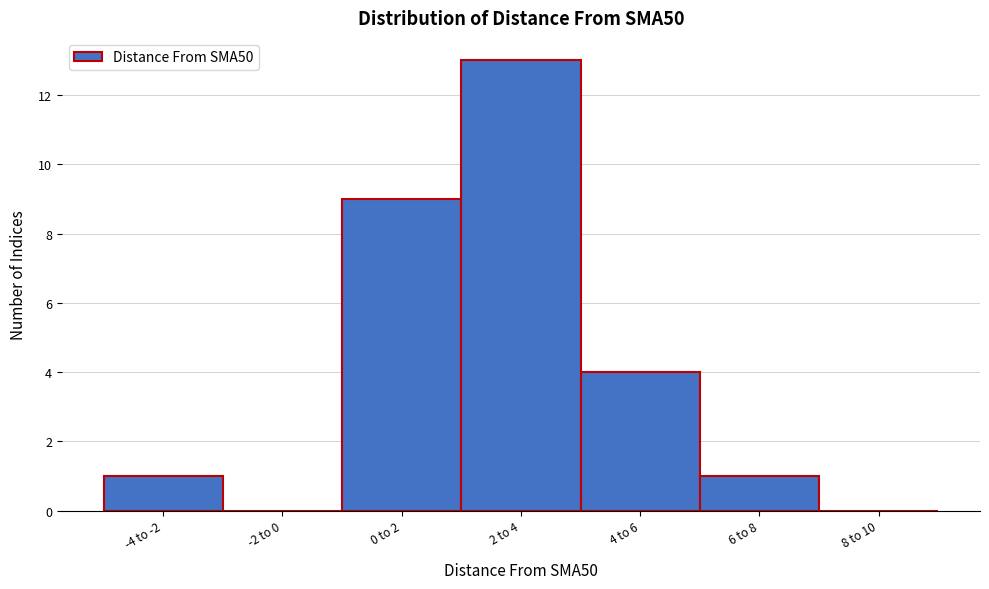

Reading right to left, transcribe all the data shown in this chart.

8 to 10=0	6 to 8=1	4 to 6=4	2 to 4=13	0 to 2=9	-2 to 0=0	-4 to -2=1